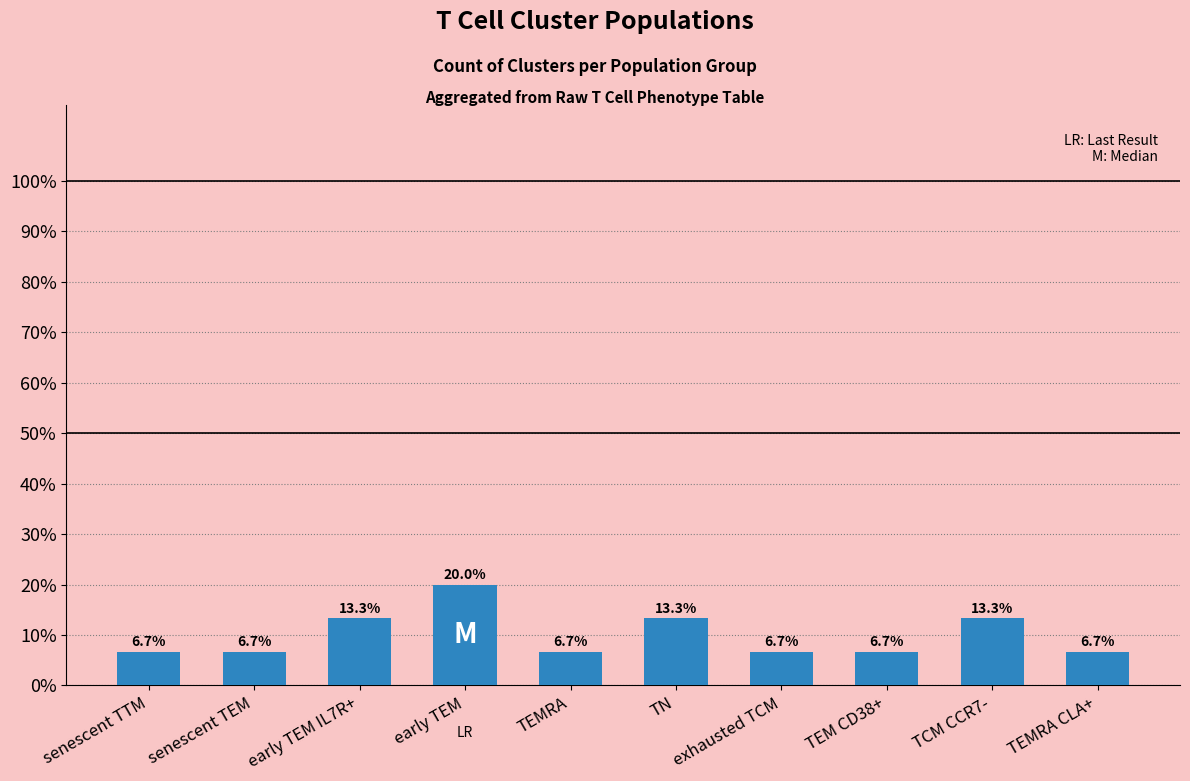

How many distinct data groups are displayed?

1